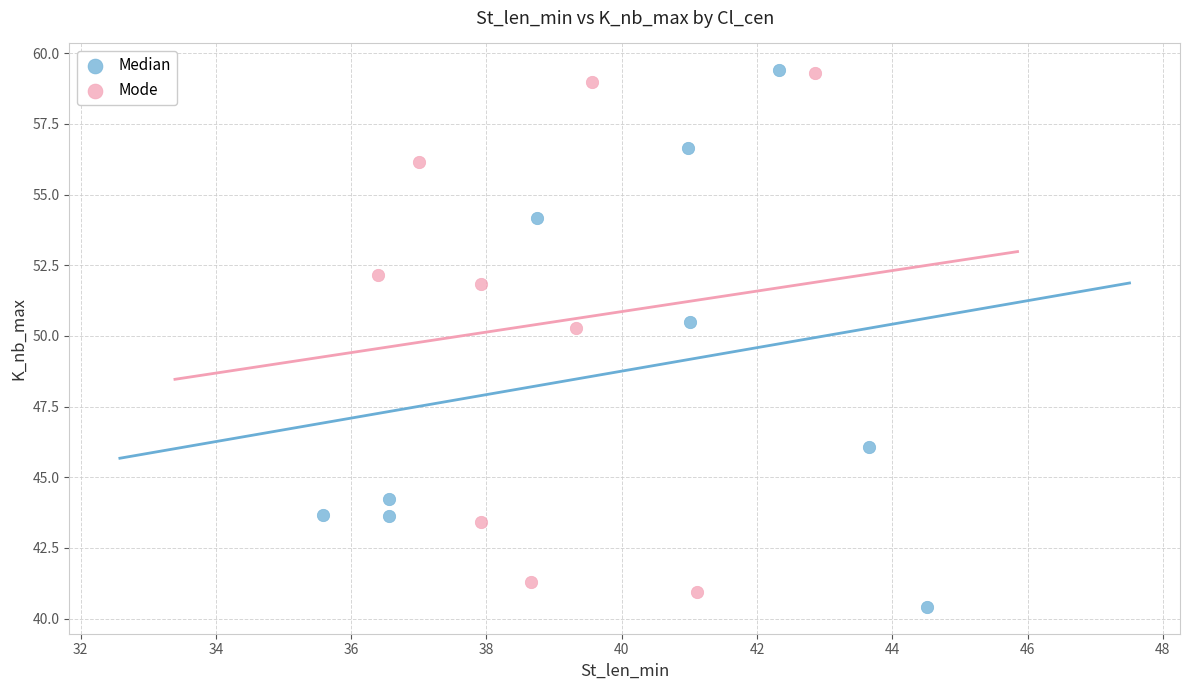

What are all the series names shown in the legend?

Median, Mode